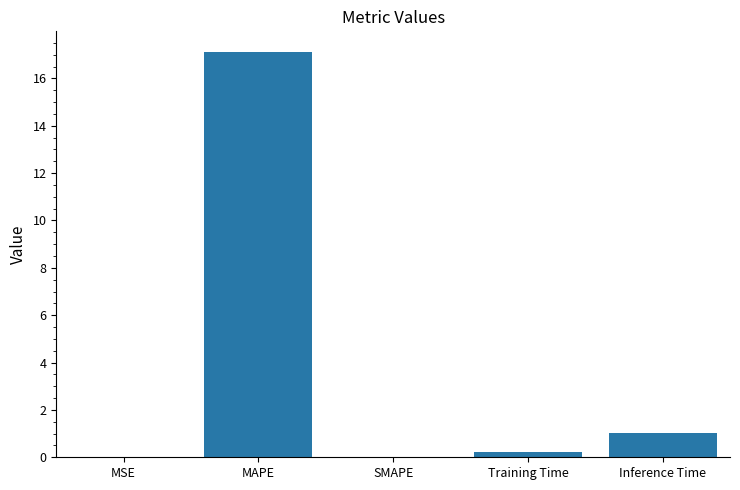

Which label corresponds to the largest value in the chart?

MAPE